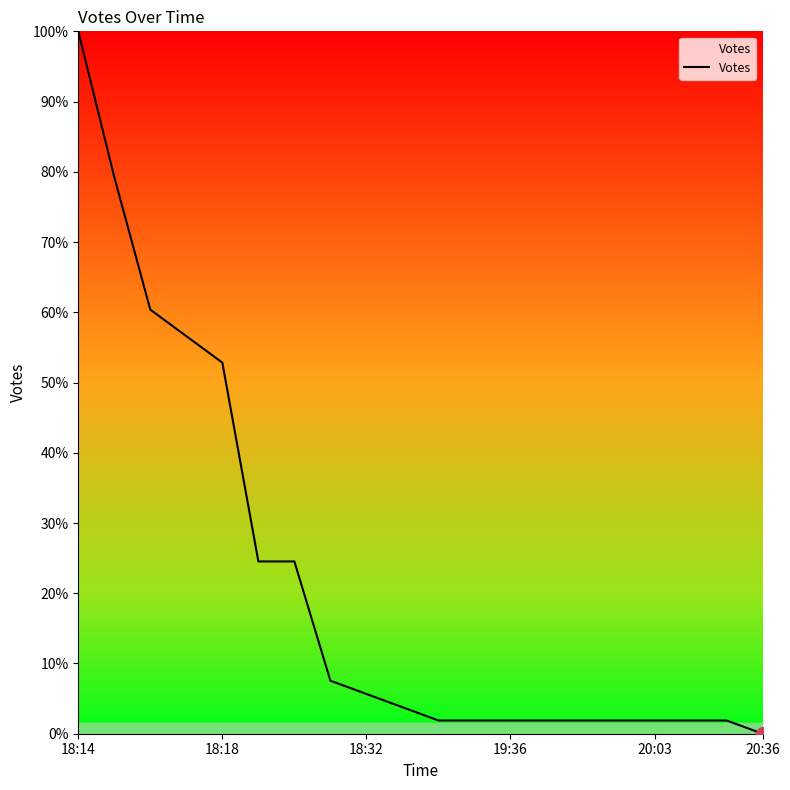

What is the greatest value displayed?

100.0